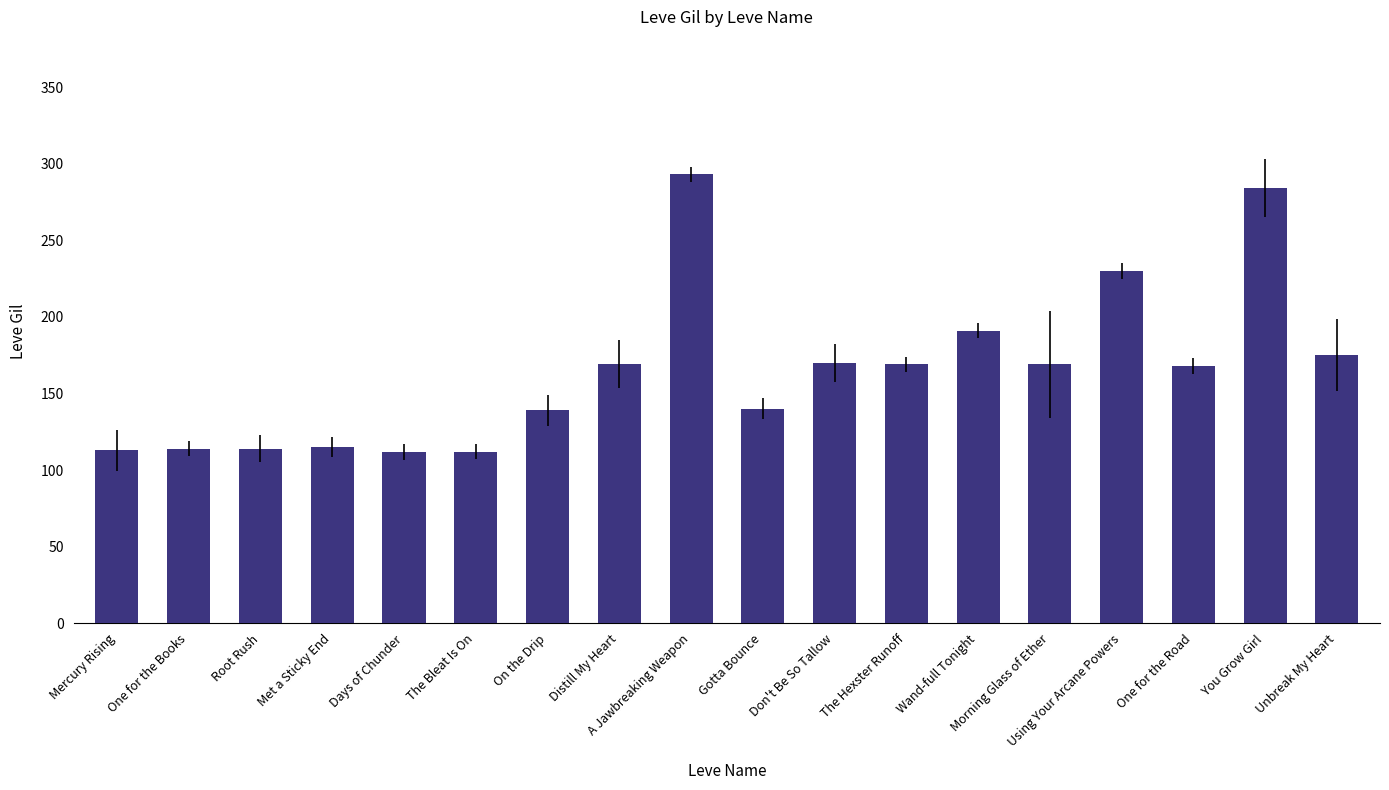

What is the difference between the maximum and minimum values?

181